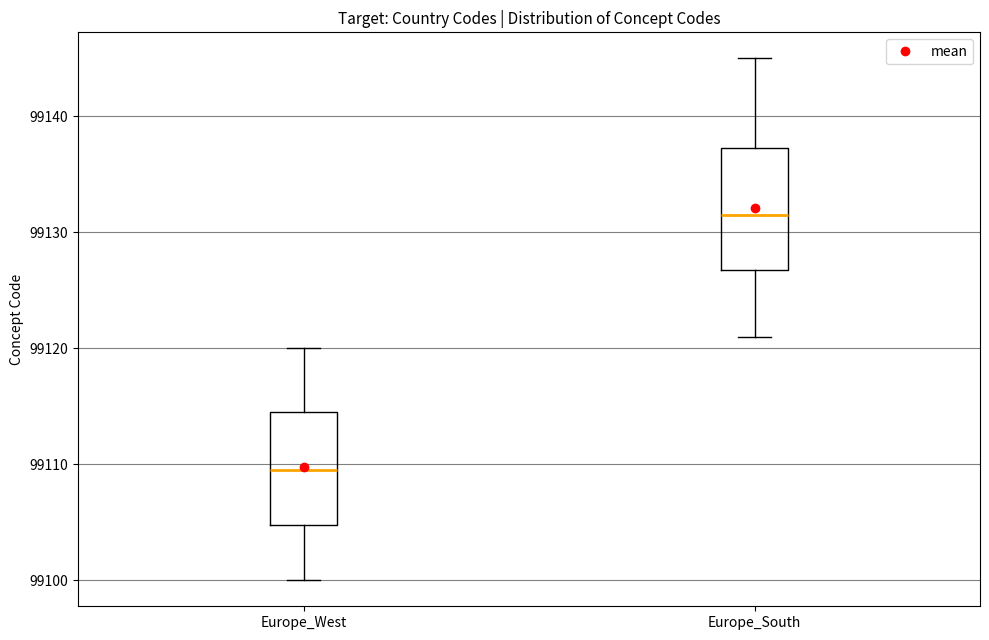

Reading left to right, transcribe this box plot: for each box, give where its median line is, the range the box spans, and where its two whiskers end, as read against the y-axis. The values are not printed on the chart, so give them approximately, as read against the axis.

Europe_West: median 99110, box 99105 to 99115, whiskers 99100 to 99120
Europe_South: median 99132, box 99127 to 99137, whiskers 99121 to 99145